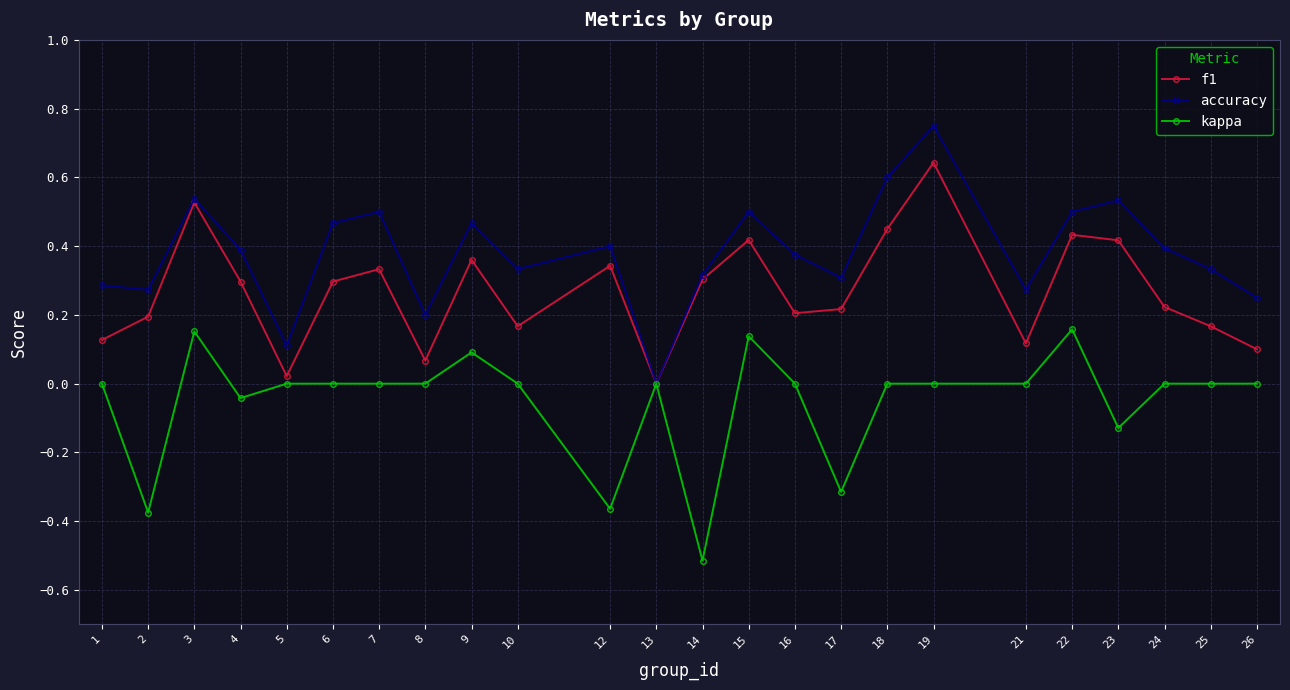

Which series has the largest total across all categories?

accuracy